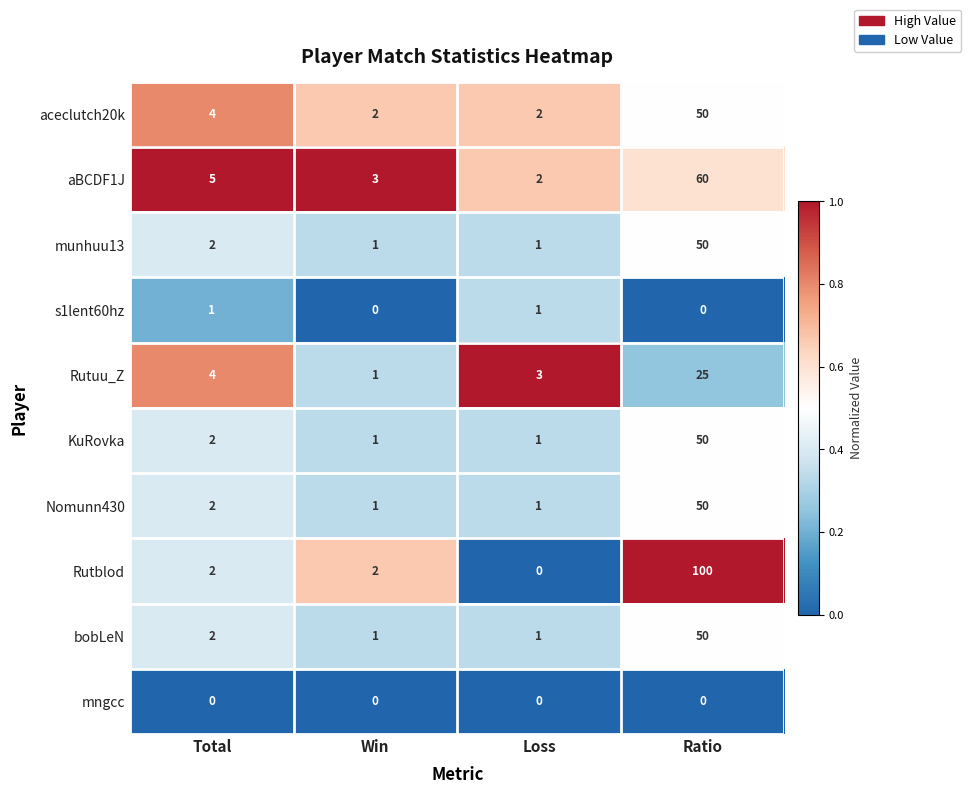

At how many categories does at least one series exceed 0?

4